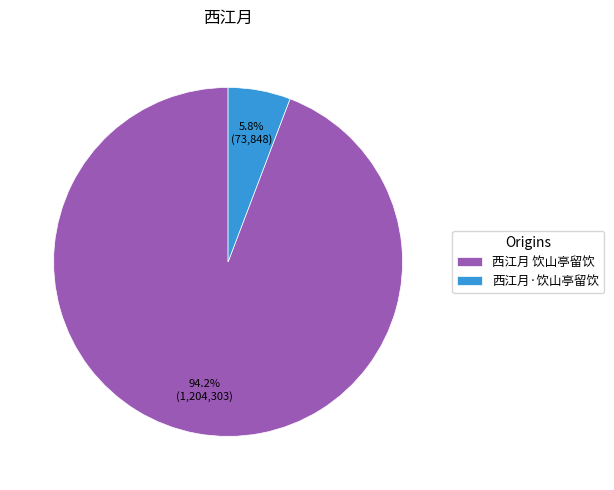

Which category has the biggest portion of the pie?

西江月 饮山亭留饮